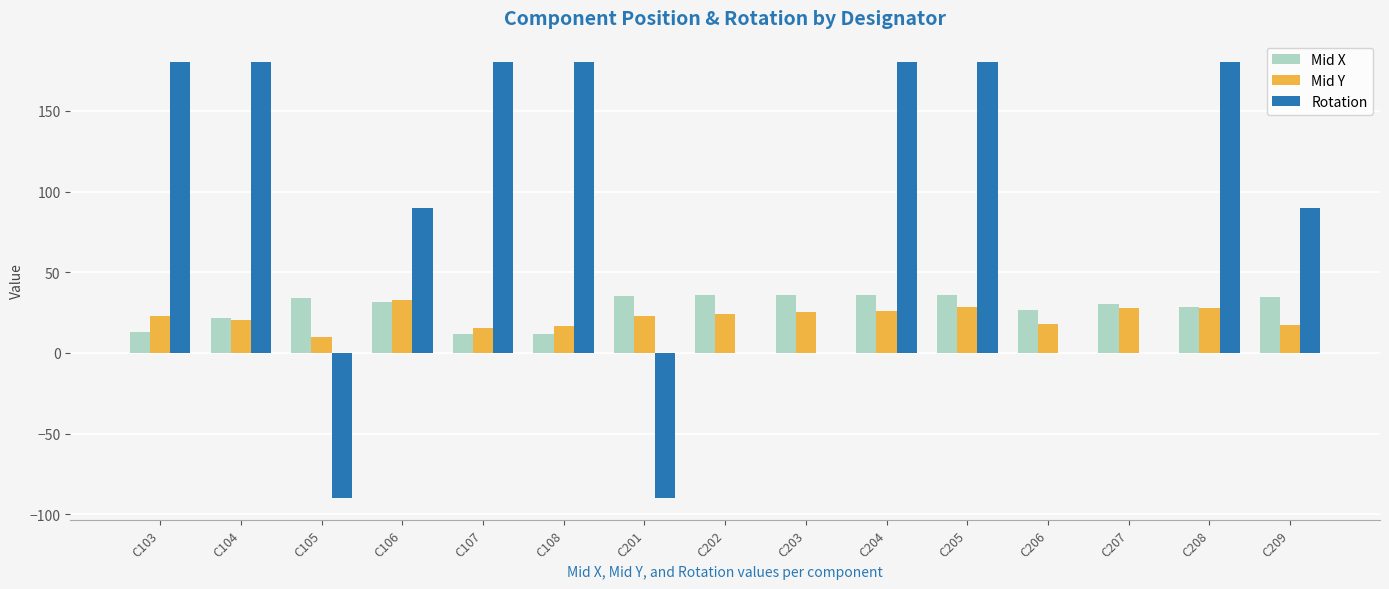

What is the highest value of the Mid X series?

36.1